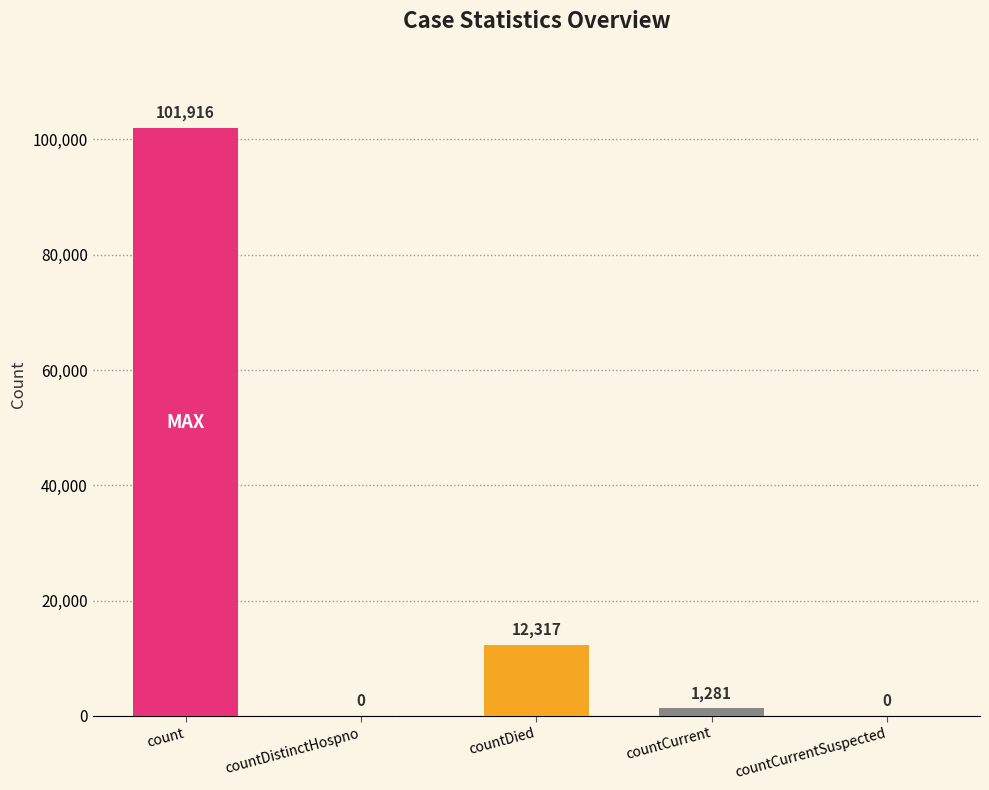

Count the number of categories in the chart.

5